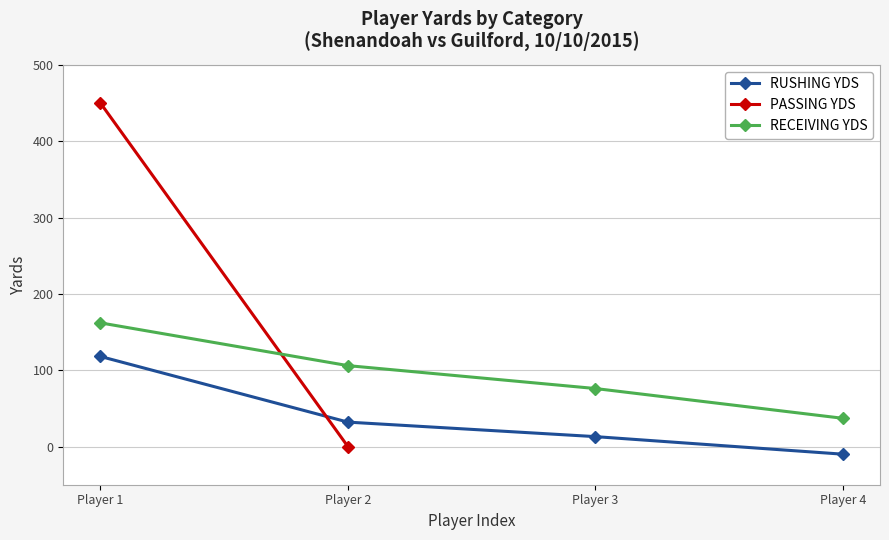

What is the value of the RECEIVING YDS point at the 4th from the left?

37